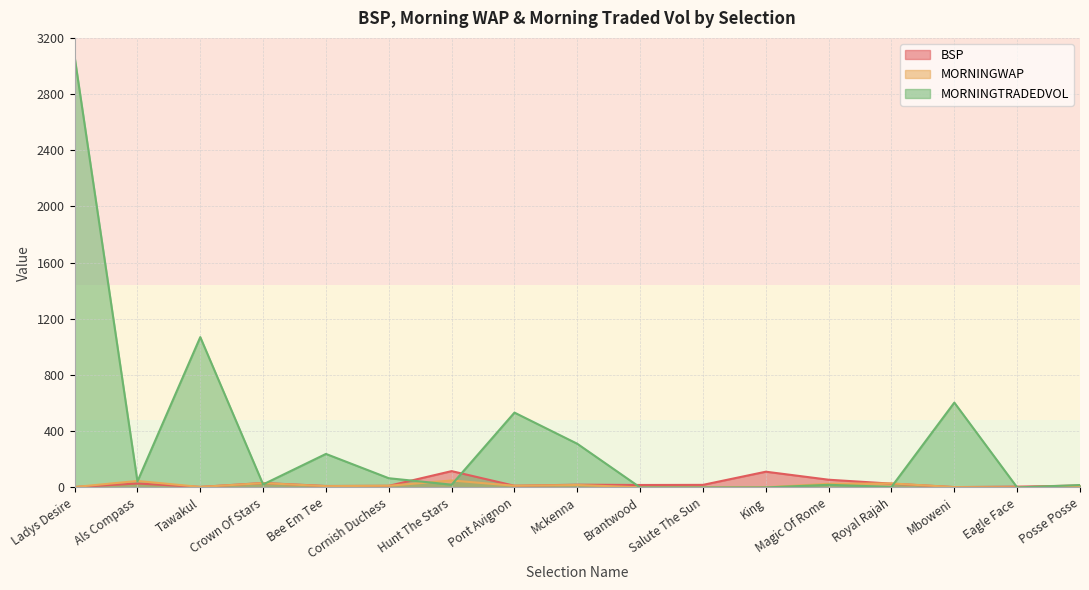

Which series changed the most between Ladys Desire and Crown Of Stars?

MORNINGTRADEDVOL